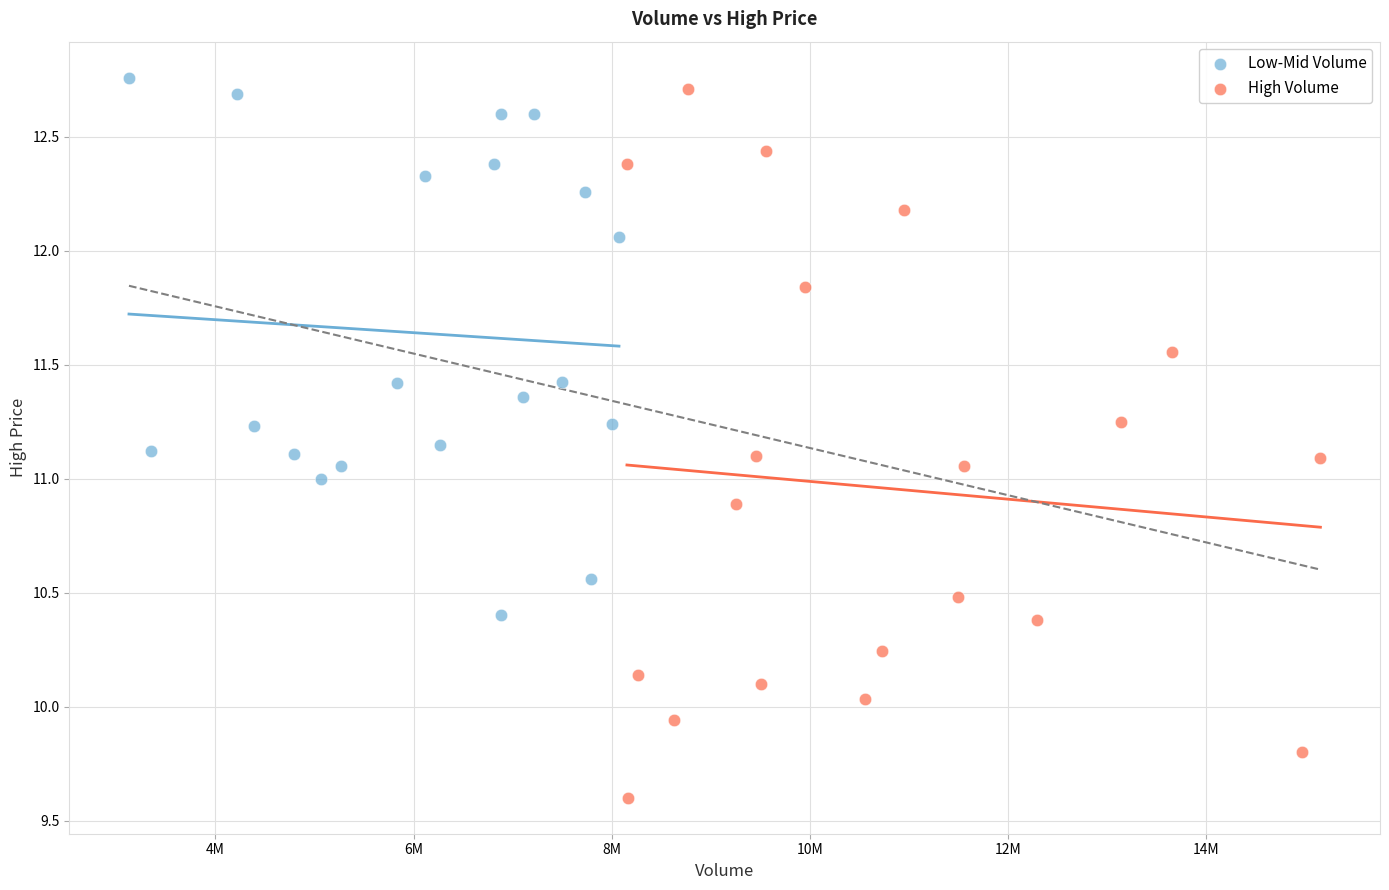

What are all the series names shown in the legend?

Low-Mid Volume, High Volume